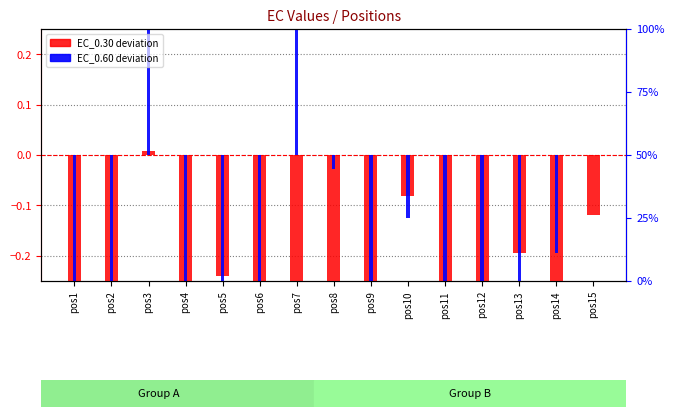

True or false: EC_0.30 deviation has a value of -0.3 at pos5.

False